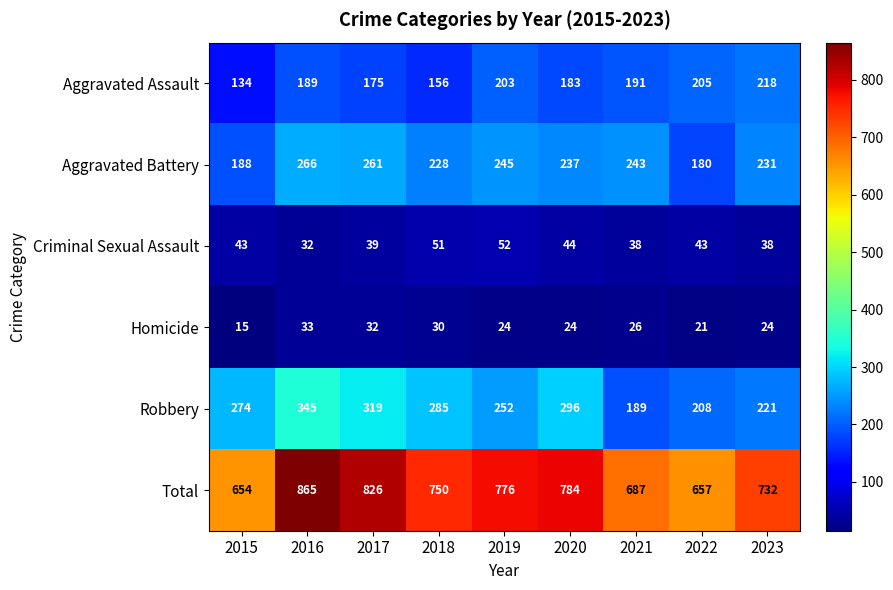

Which category has the lowest value across all series?

2015